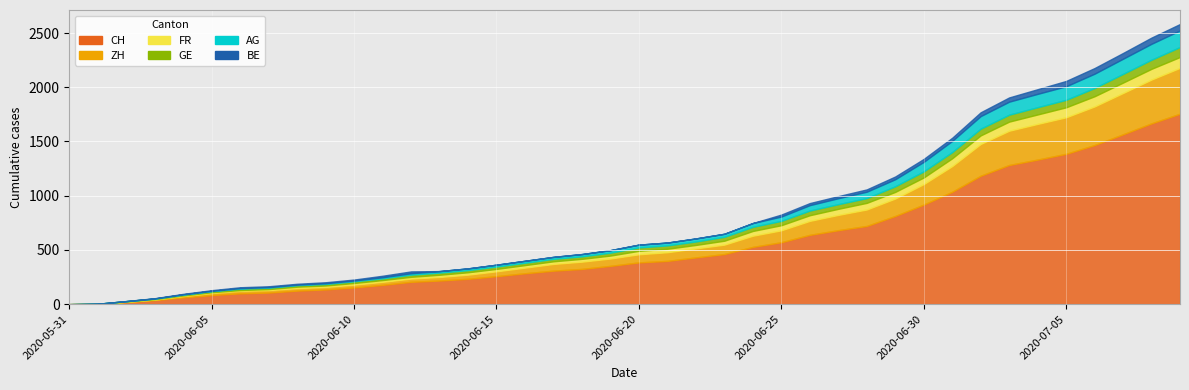

The ZH series shows 12 at 2020-06-13. True or false?

False